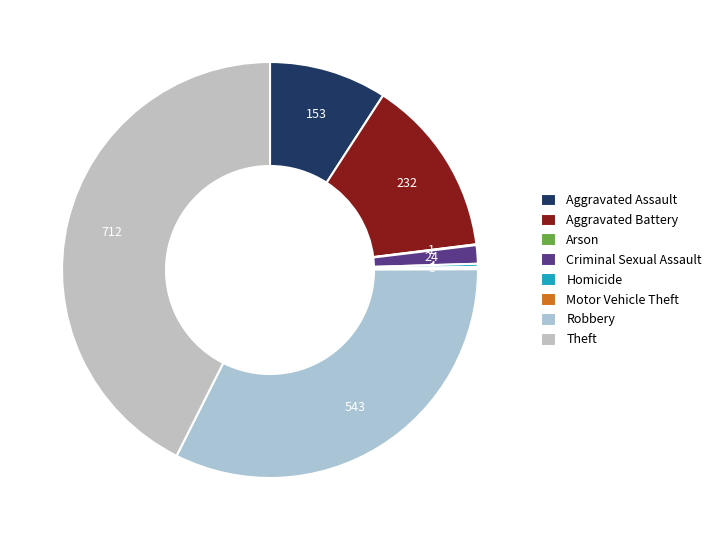

Which slice is the smallest?

Arson